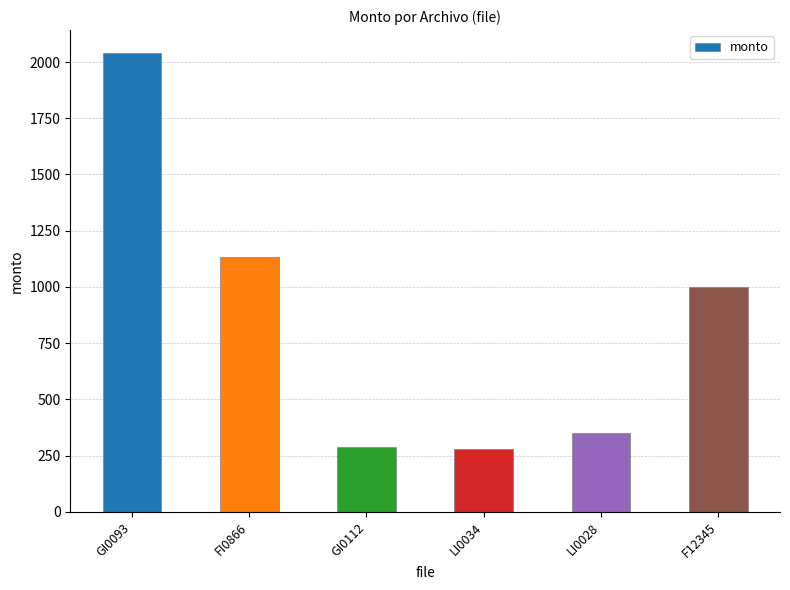

What is the sum of all values?

5095